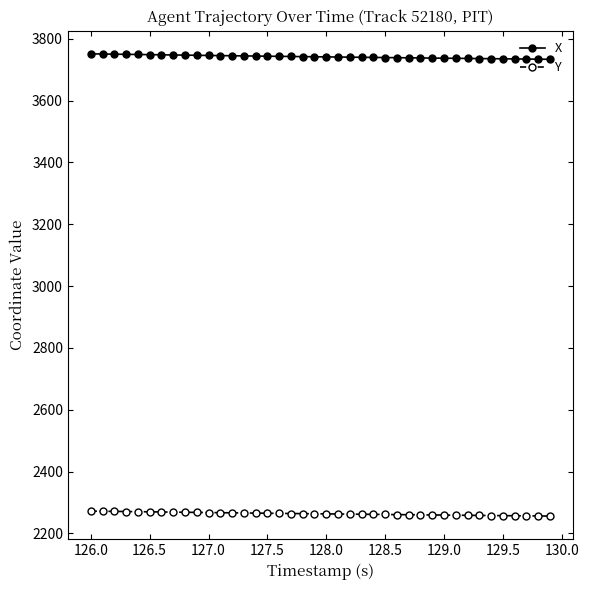

What is the sum of all X values?

149678.1